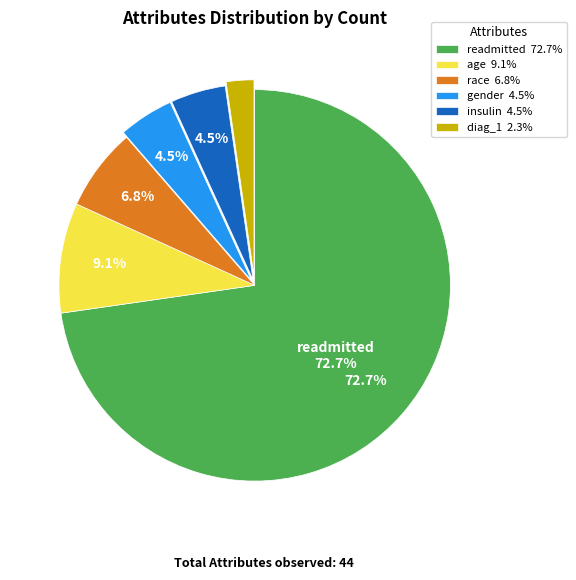

How many segments does this pie chart have?

6